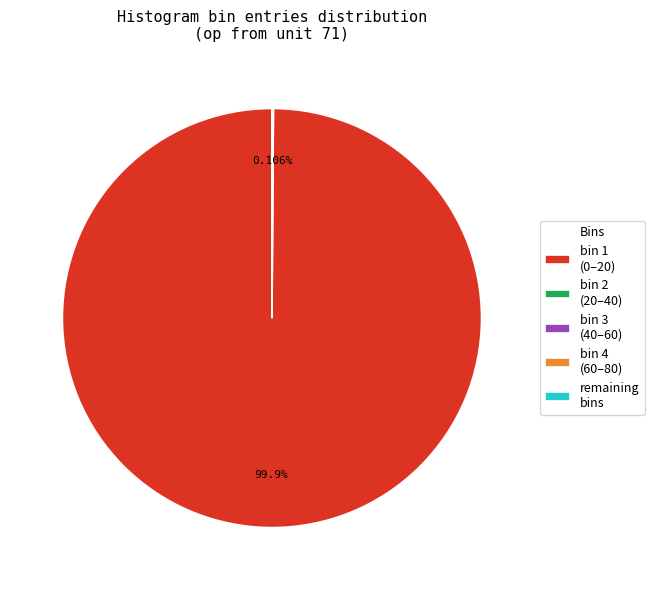

Is there any slice that represents more than half of the pie?

Yes